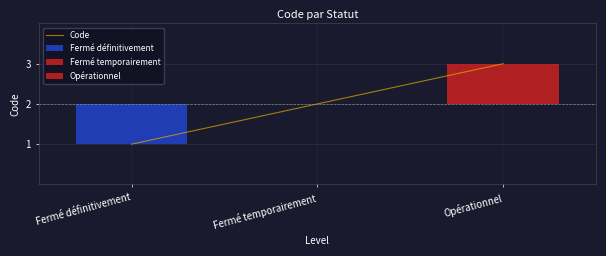

The value at Opérationnel is 3. True or false?

True